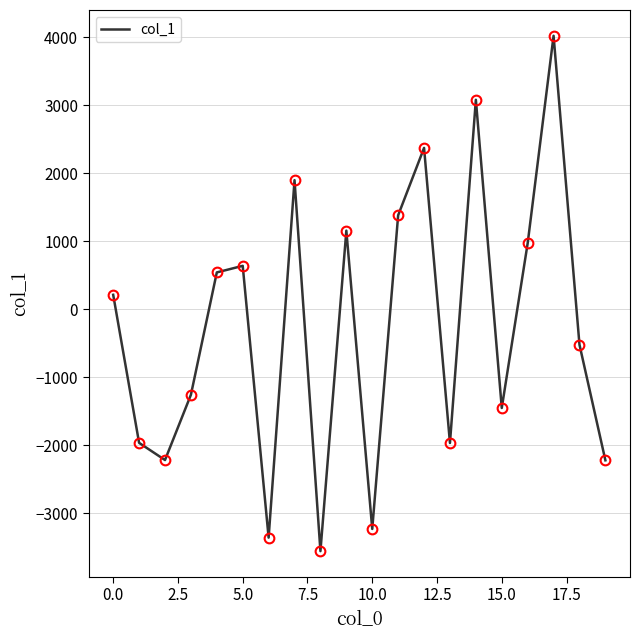

Does the chart display data point markers on the line(s)?

No